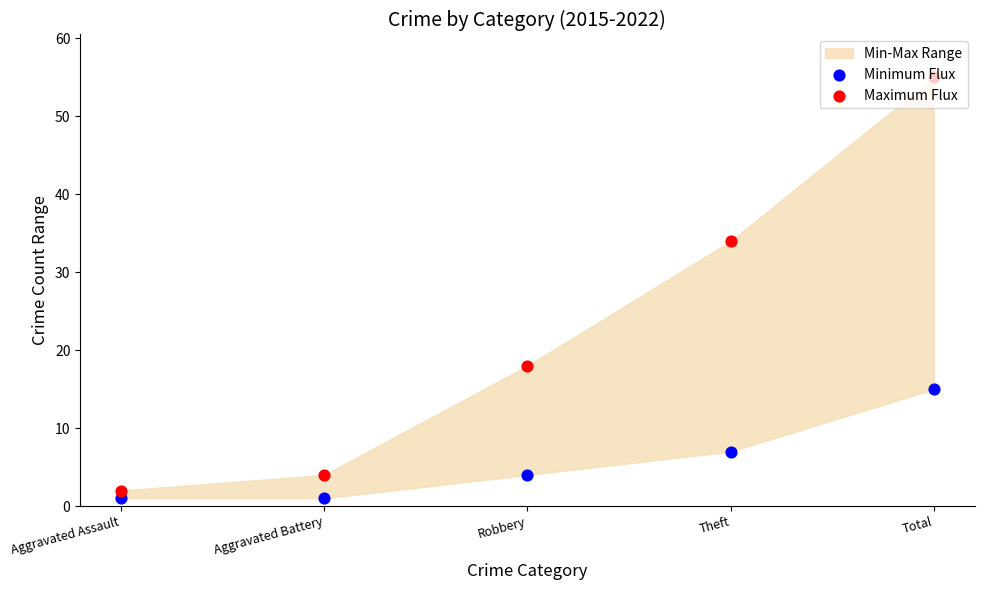

What is the total value across all series at Total?

70